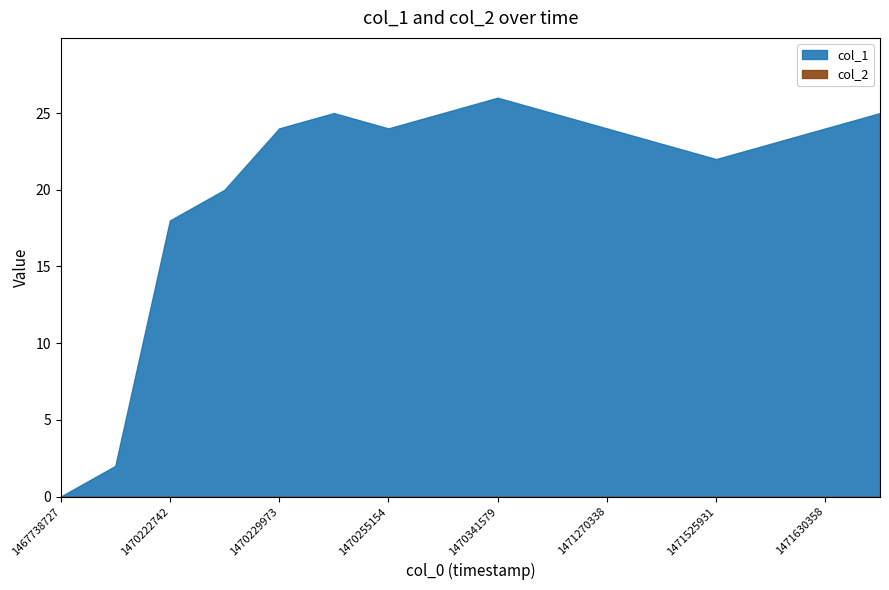

Count the number of data series in this chart.

2